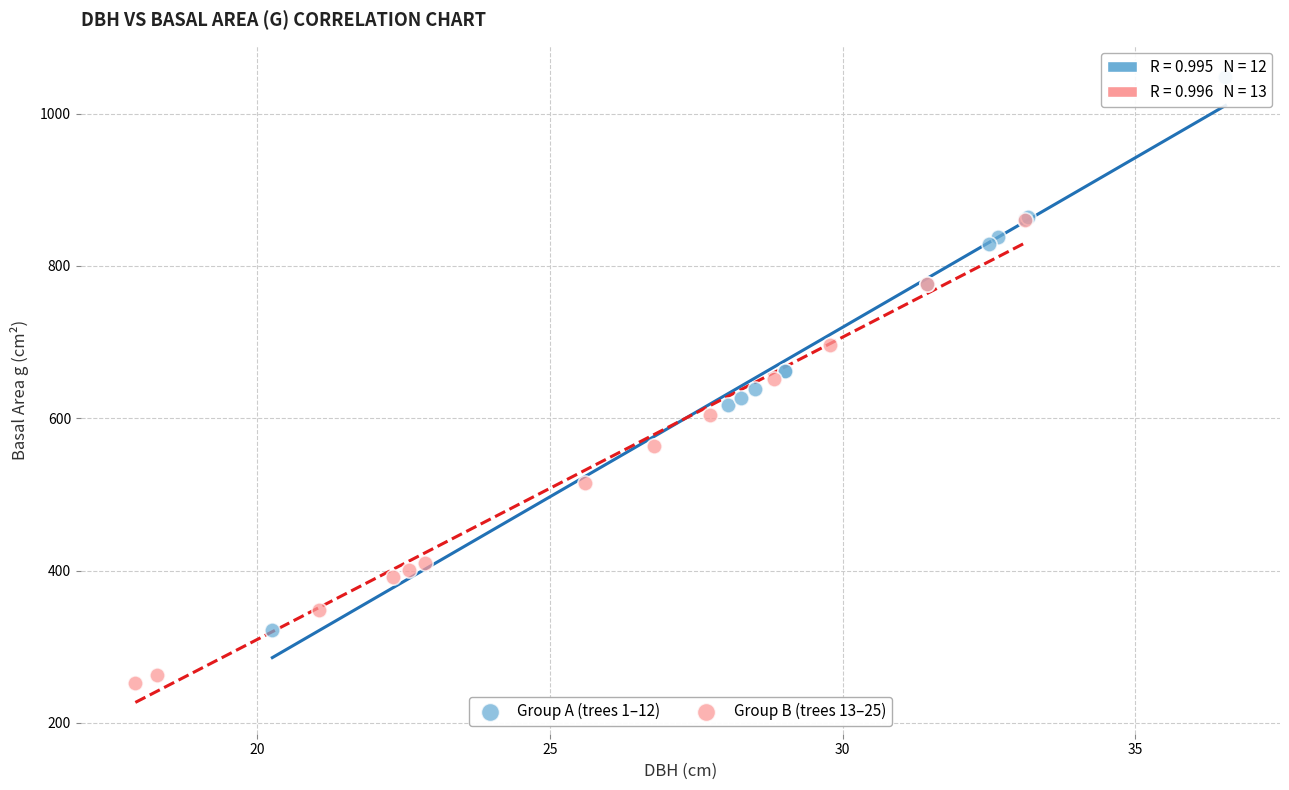

Which series contains the highest Y value?

Group A (trees 1–12)